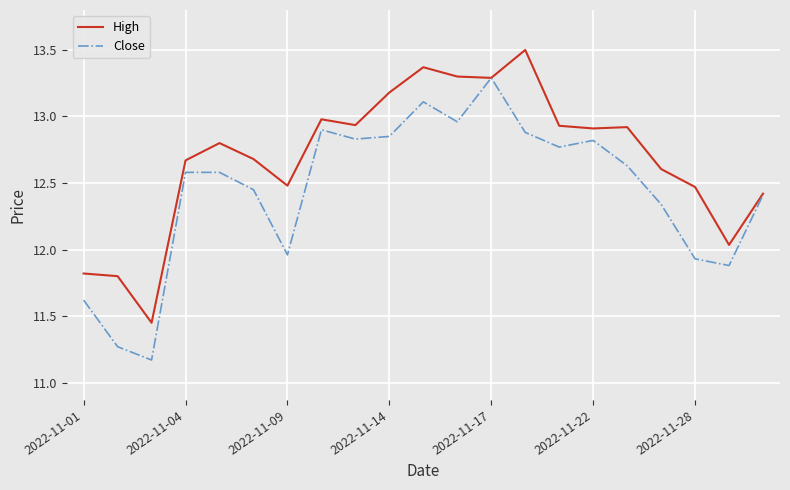

At how many categories does at least one series exceed 12?

18